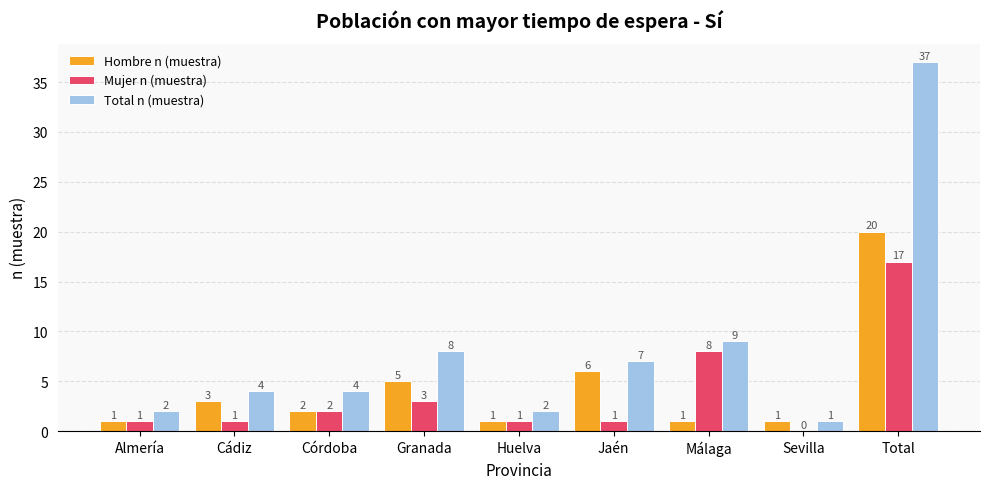

At which category does the chart reach its peak across all series?

Total